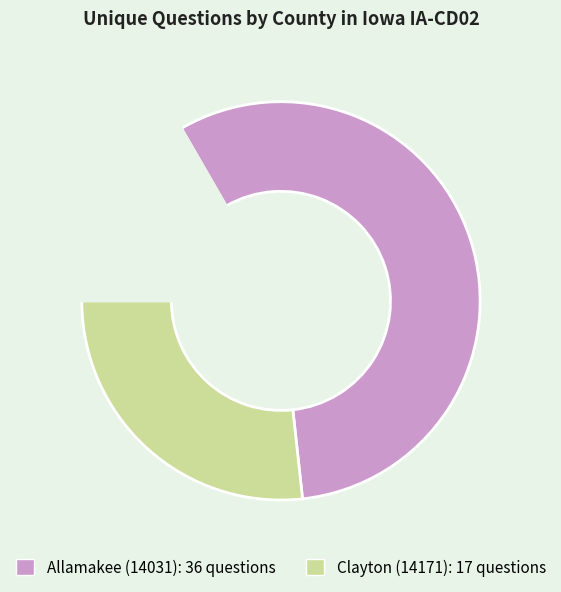

Is there a majority slice in this chart?

Yes